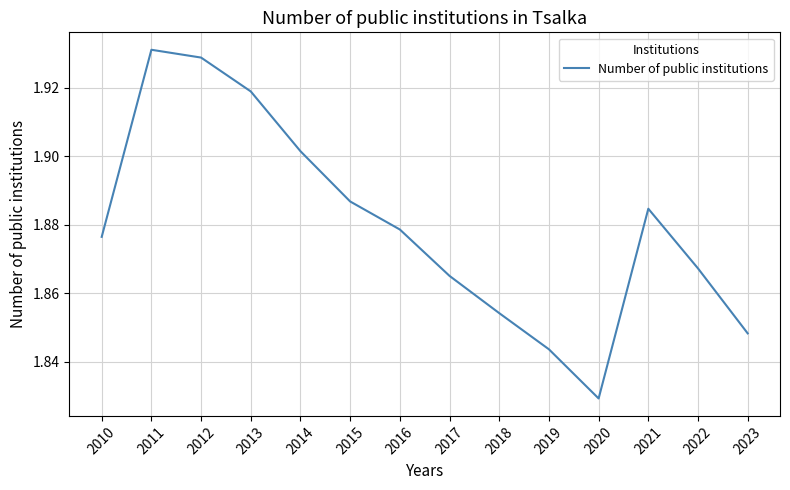

What is the difference between the second highest and second lowest values?

0.1